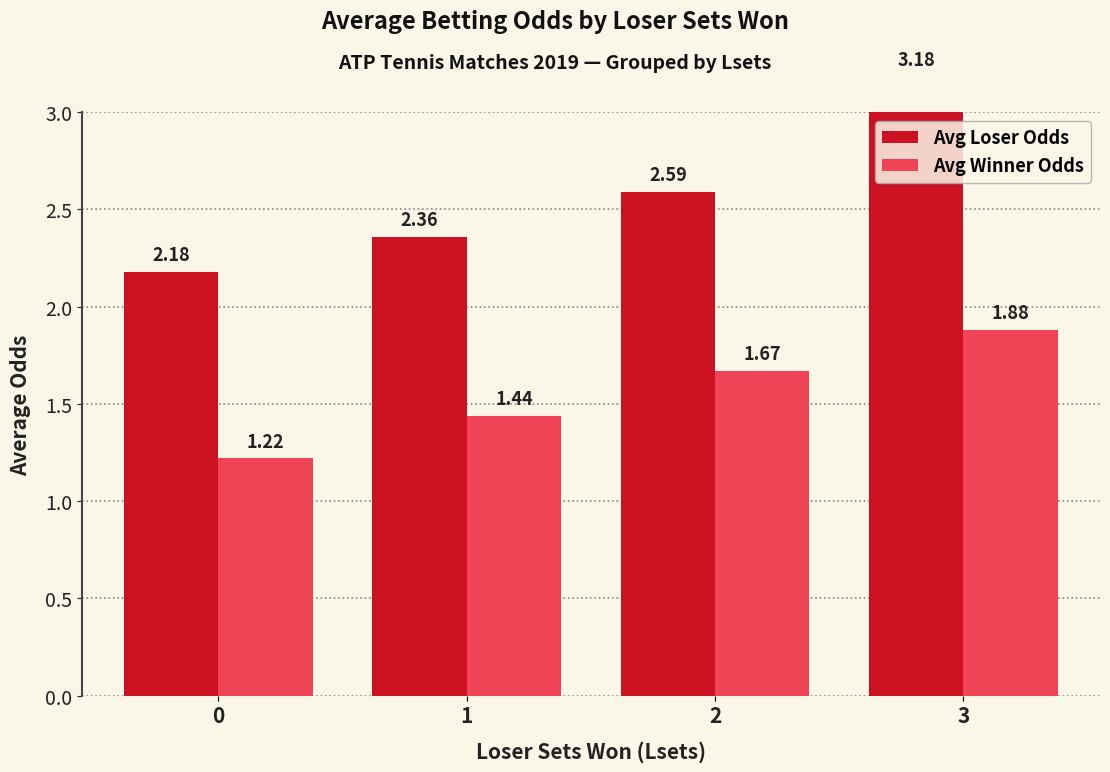

Rank the categories by Avg Winner Odds value from highest to lowest.

3, 2, 1, 0